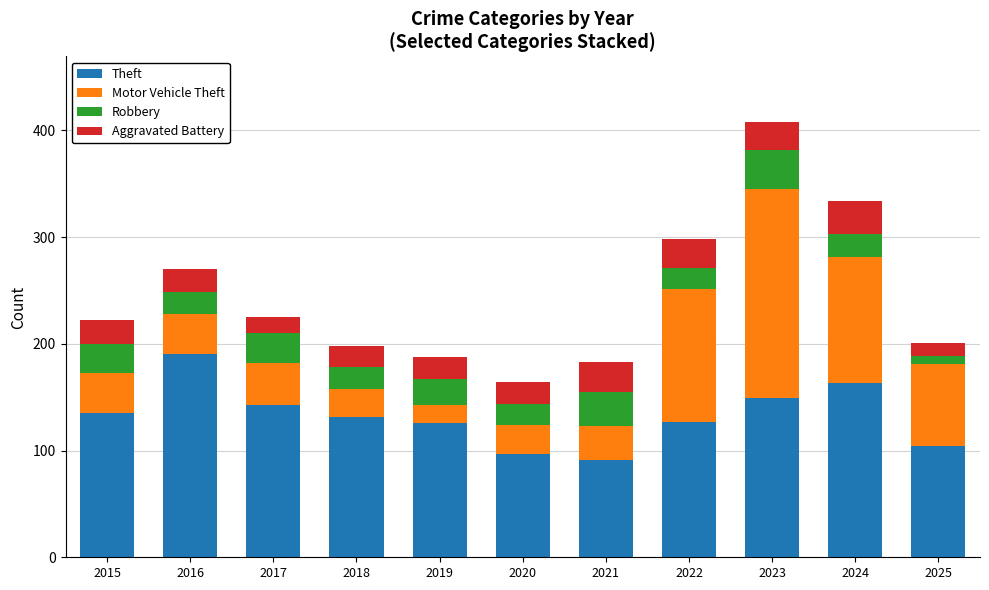

True or false: Theft has a value of 41 at 2021.

False